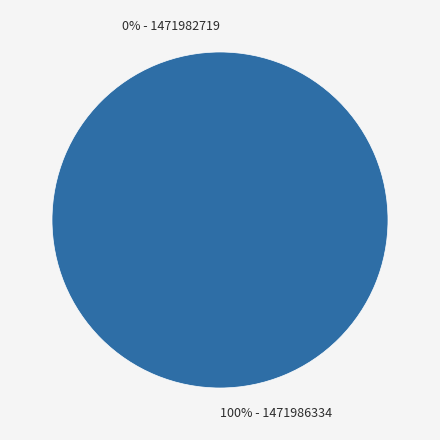

What percentage do 1471986334 and 1471982719 together represent?

100.0%